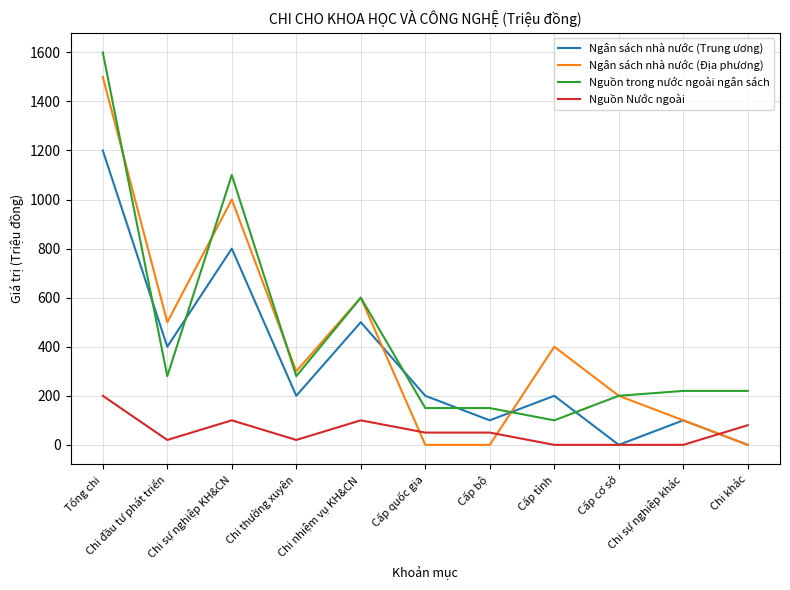

Where is the first local minimum for Ngân sách nhà nước (Địa phương)?

Chi đầu tư phát triển